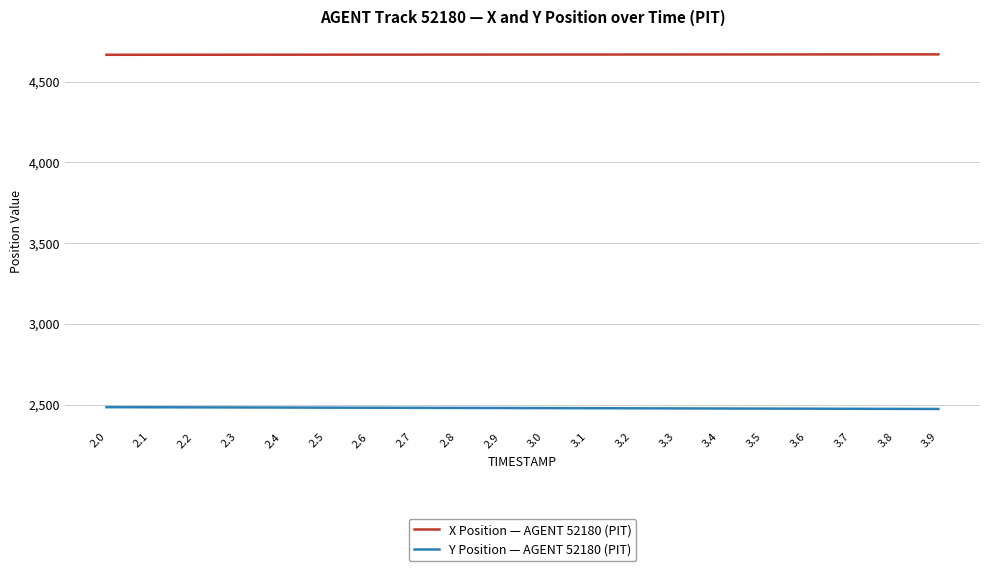

Rank the series by their maximum value, from highest to lowest.

X Position — AGENT 52180 (PIT), Y Position — AGENT 52180 (PIT)